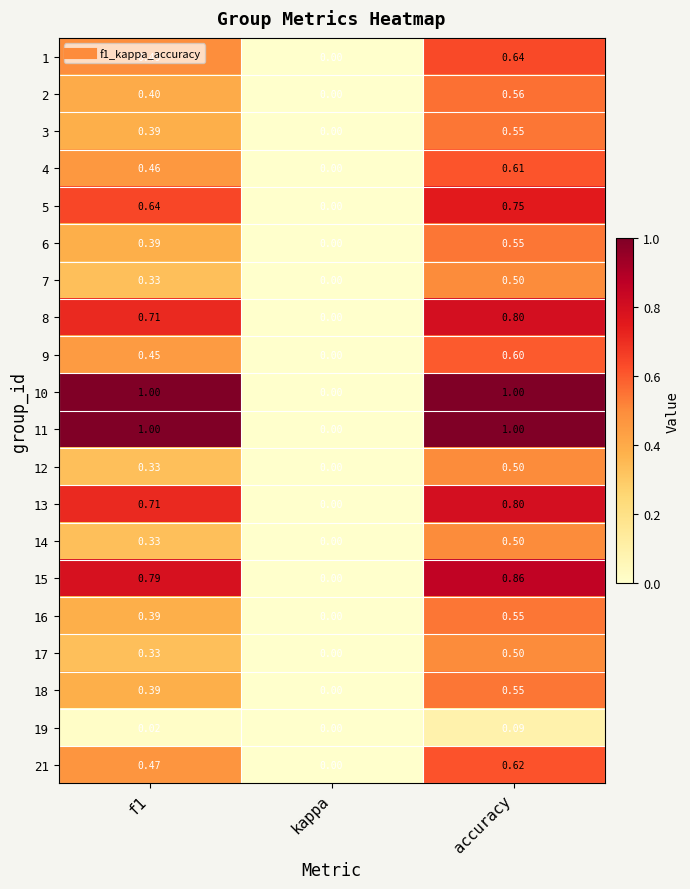

At which label is 9 closest to 0?

kappa